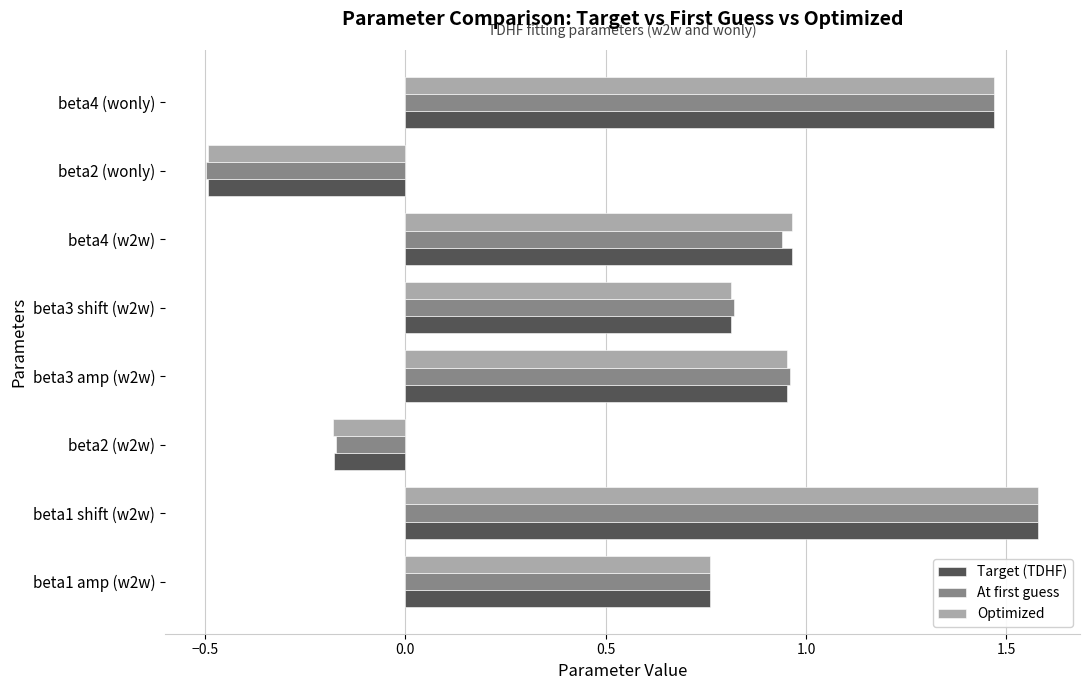

How many positive values does the At first guess series have?

6